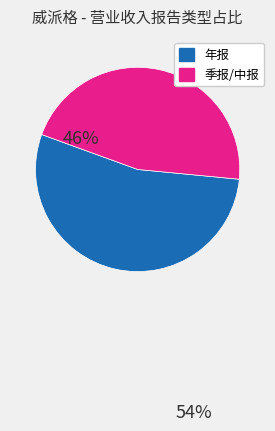

Is there any slice that represents more than half of the pie?

Yes